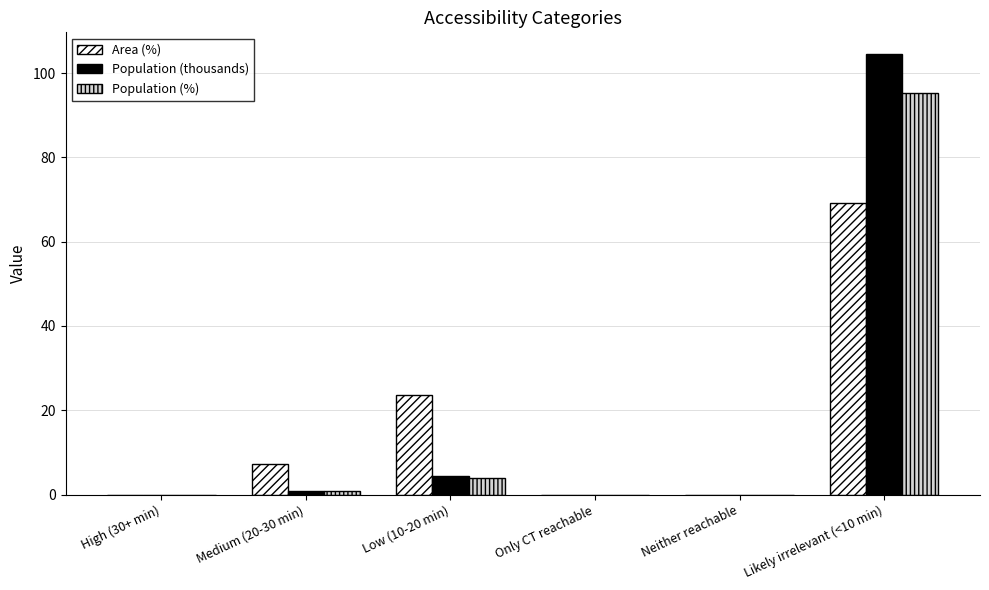

Where is Population (%) nearest to the value 47?

Low (10-20 min)